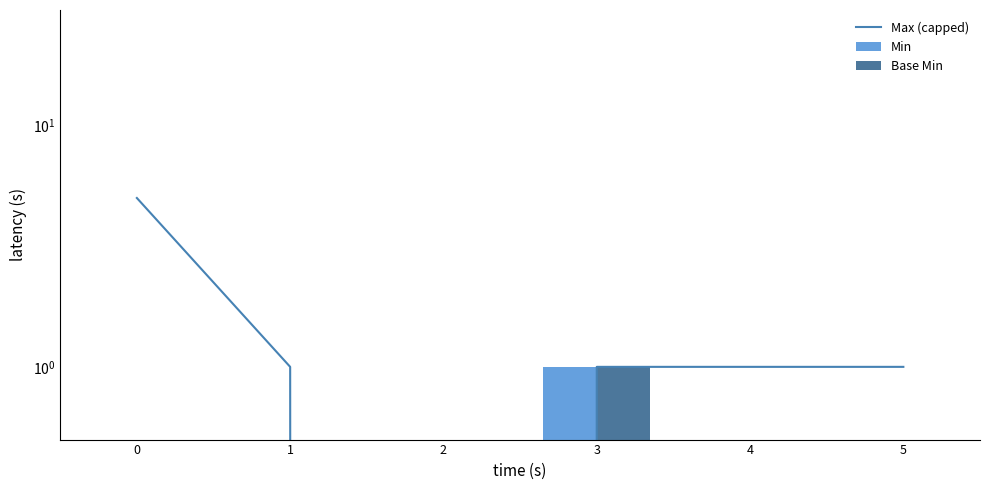

Reading right to left, what are all the values shown in this chart?

Max (capped): 5=1	4=1	3=1	2=0	1=1	0=5
Min: 5=0	4=0	3=1	2=0	1=0	0=0
Base Min: 5=0	4=0	3=1	2=0	1=0	0=0